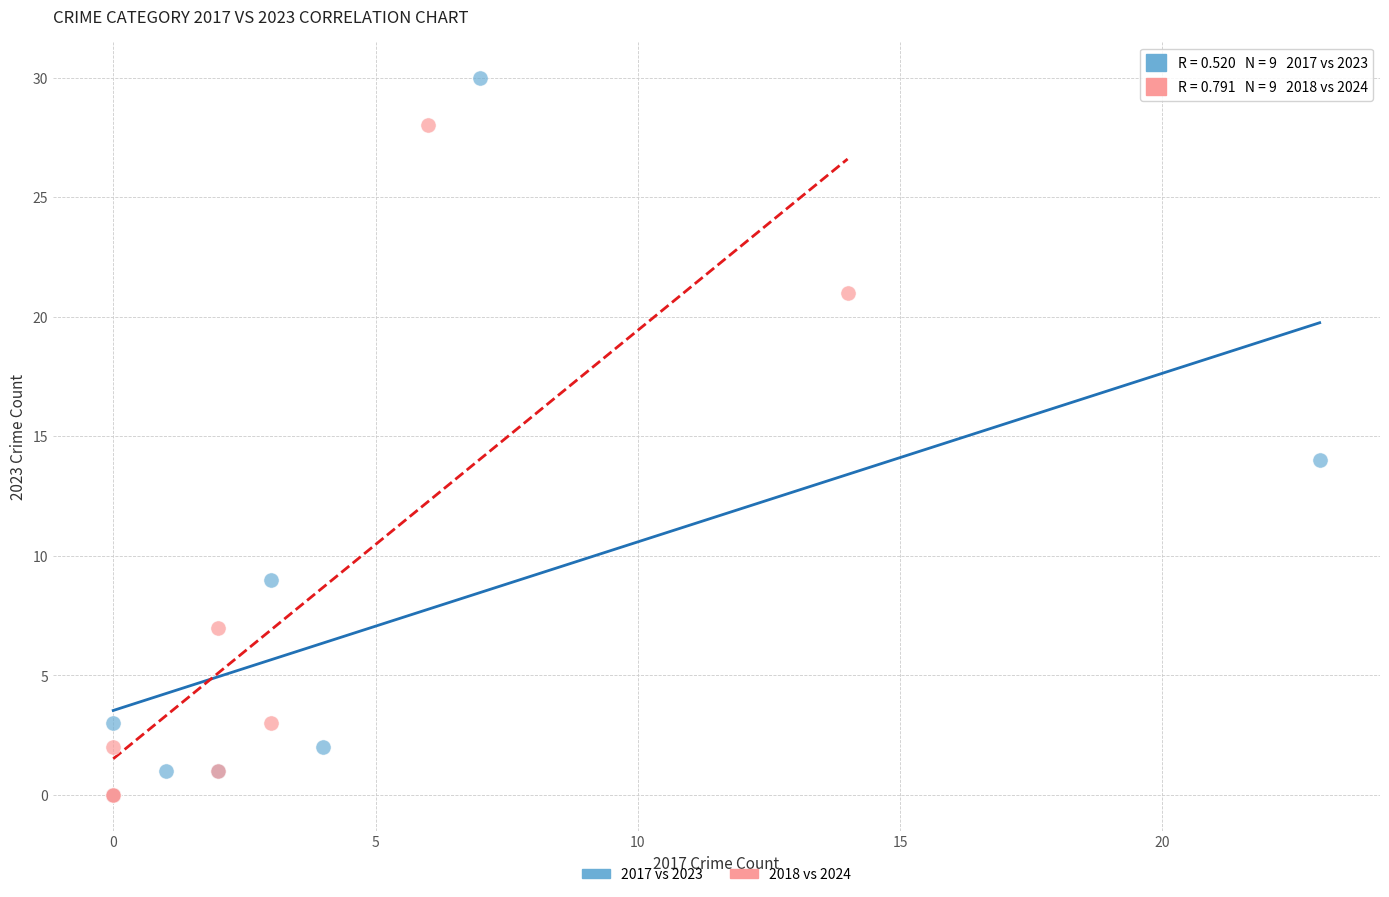

Which series has the widest spread of Y values?

2017 vs 2023